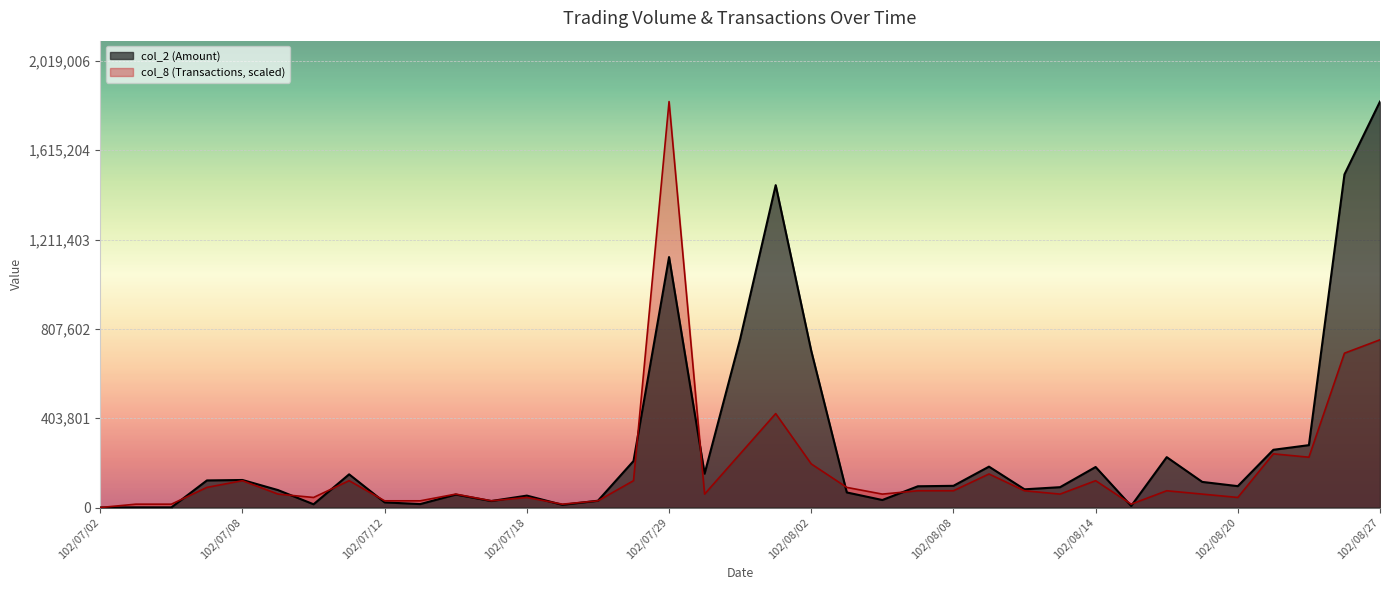

Does the chart display data point markers on the line(s)?

No